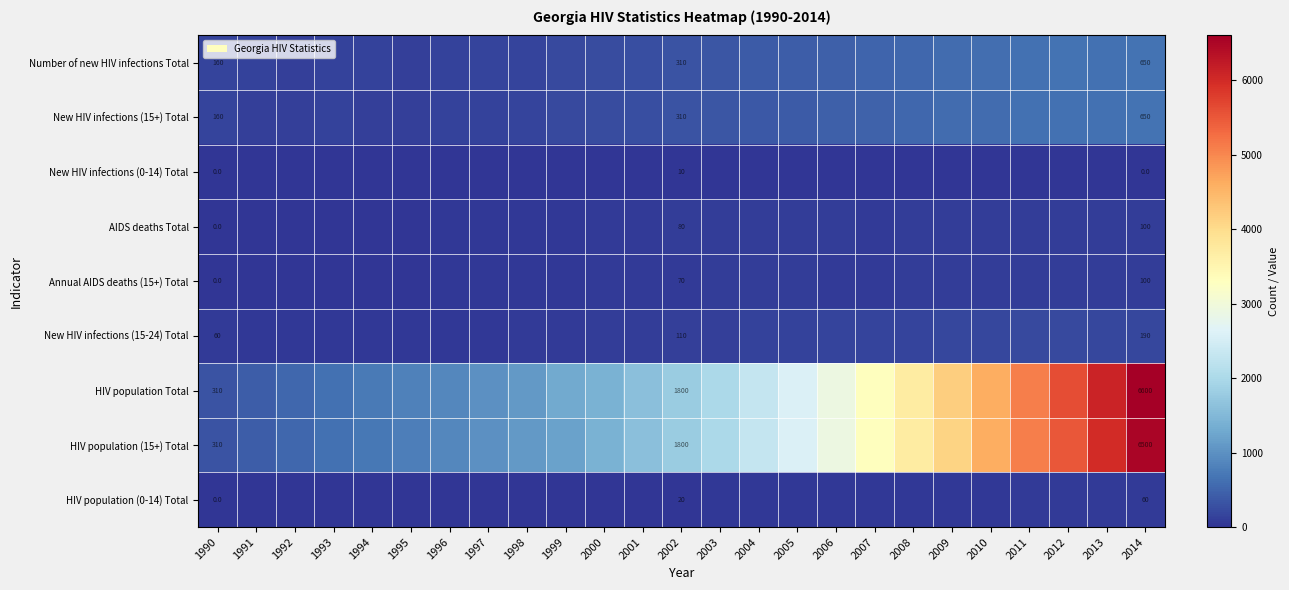

What is the spread (max minus min) of values at 1999?

1290